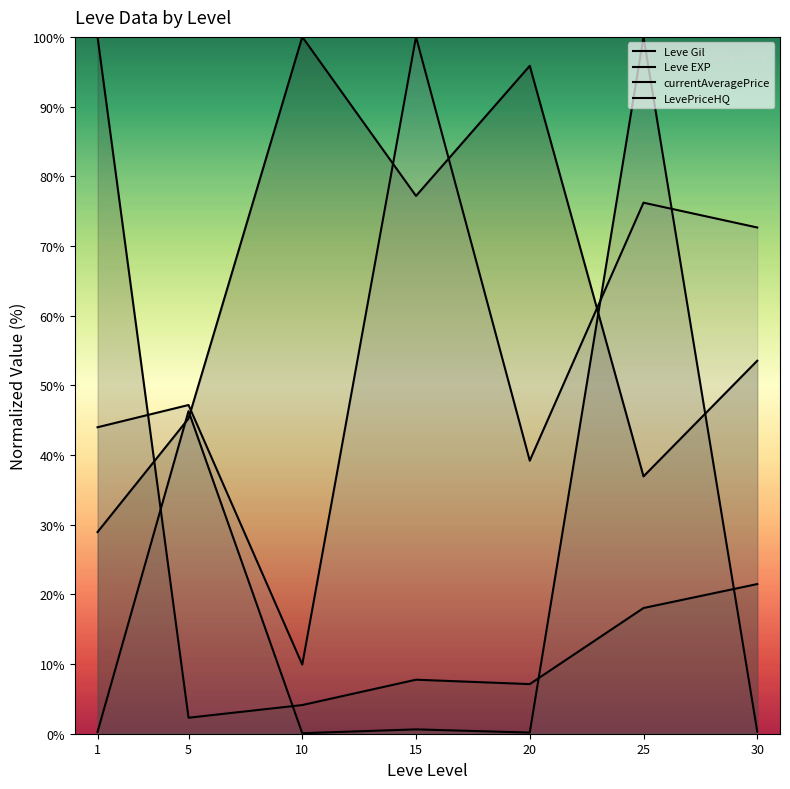

Reading left to right, list all the values displayed in this chart.

Leve Gil: 1=28.9	5=45.2	10=100.0	15=77.2	20=95.9	25=36.9	30=53.5
Leve EXP: 1=100.0	5=2.3	10=4.1	15=7.8	20=7.1	25=18.0	30=21.5
currentAveragePrice: 1=0.3	5=46.3	10=0.1	15=0.6	20=0.2	25=100.0	30=0.3
LevePriceHQ: 1=44.0	5=47.2	10=9.9	15=100.0	20=39.2	25=76.2	30=72.6